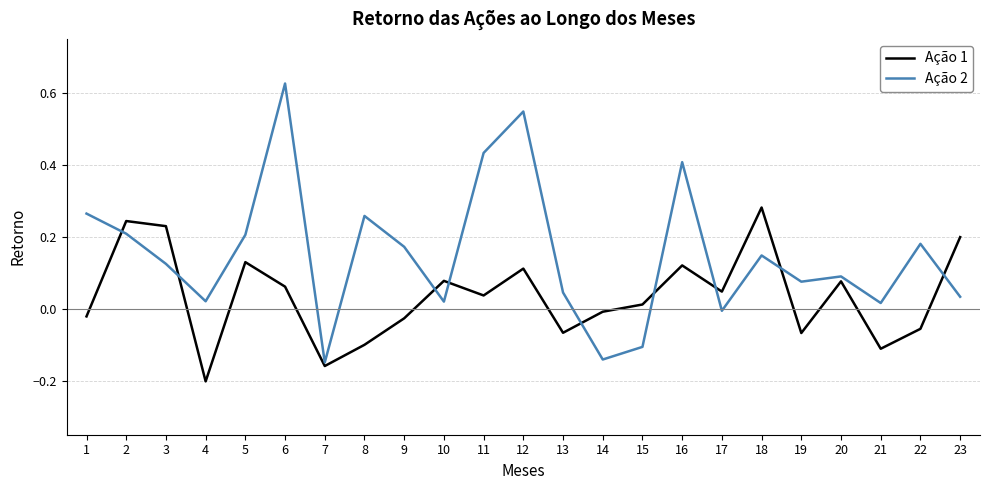

At 23, list the series in order from largest to smallest.

Ação 1, Ação 2